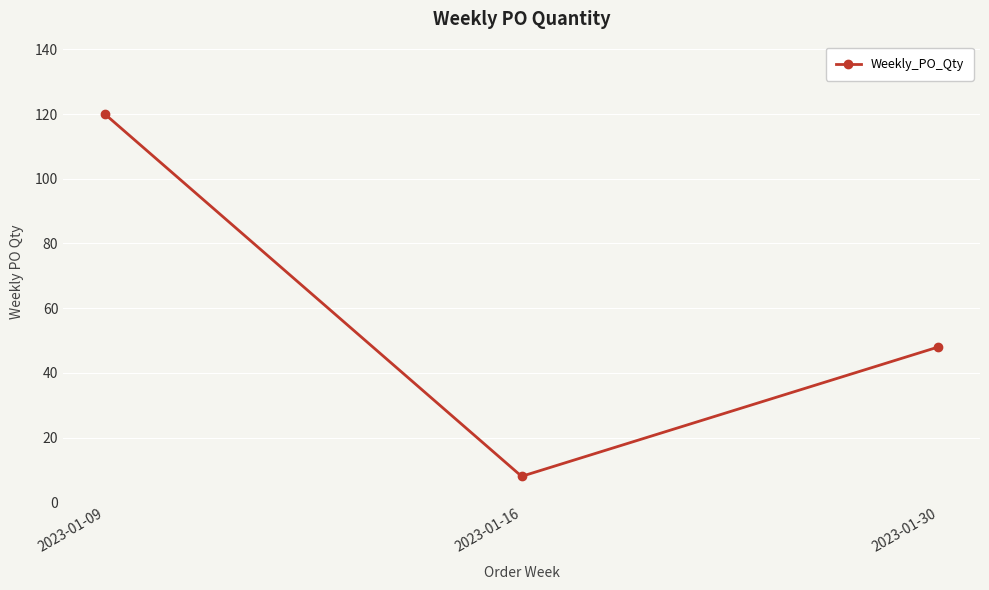

How many values are between 8 and 120?

3